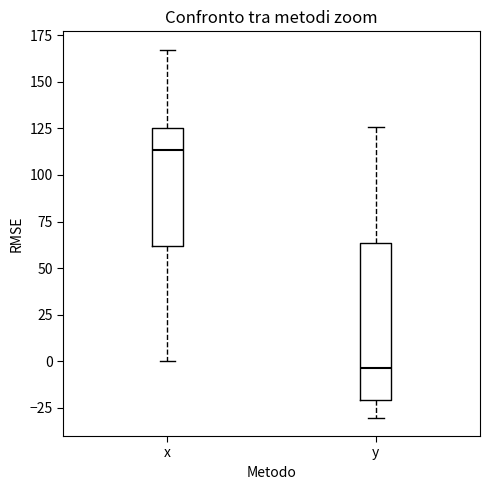

Which box is the tallest, from its lower edge to its upper edge?

y